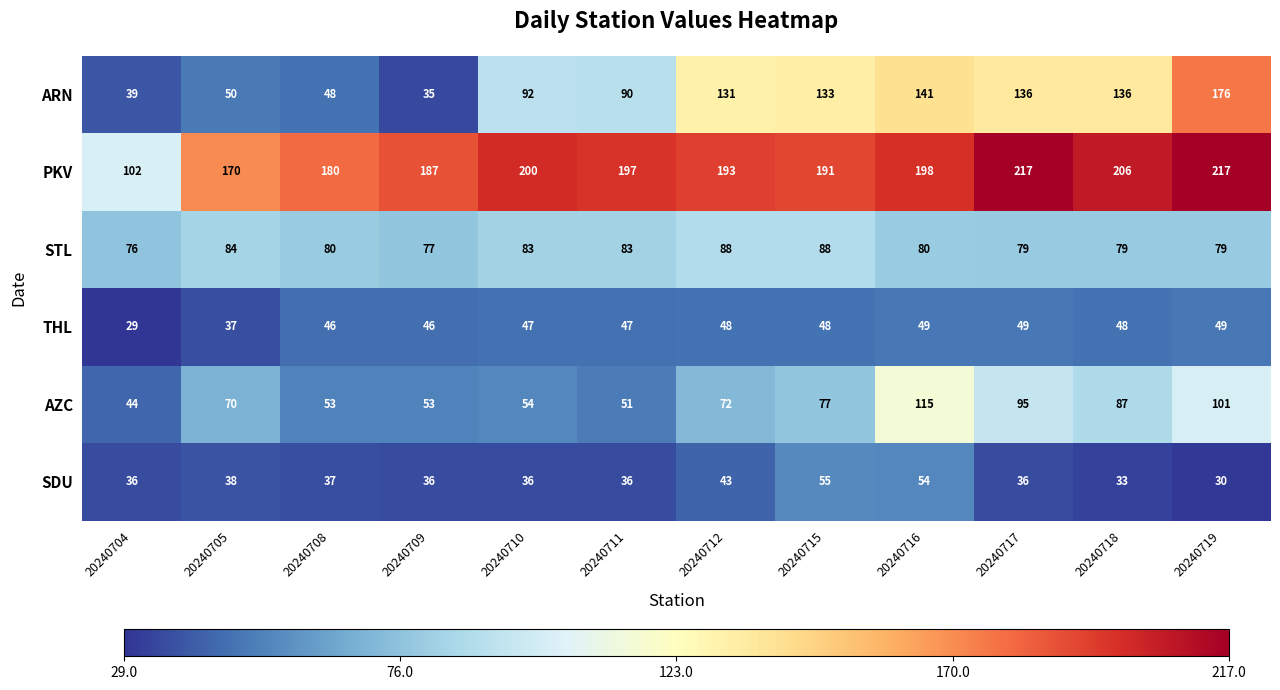

What is the greatest value displayed?

217